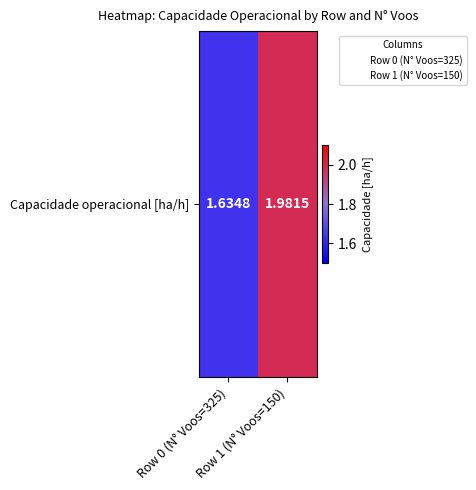

Rank the categories by value from highest to lowest.

Row 1 (N° Voos=150), Row 0 (N° Voos=325)